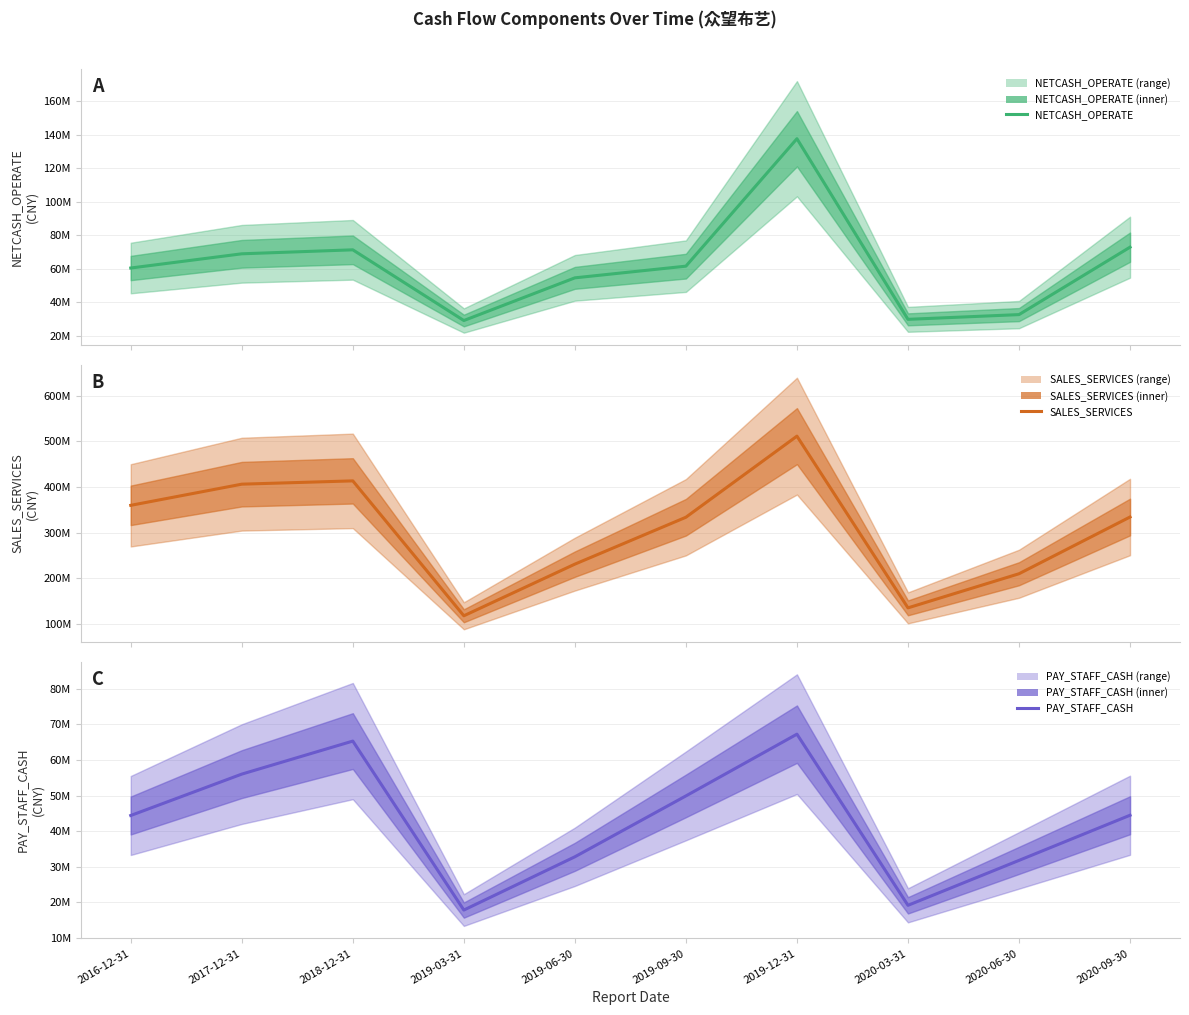

Which series changed the most between 2019-03-31 and 2020-06-30?

SALES_SERVICES